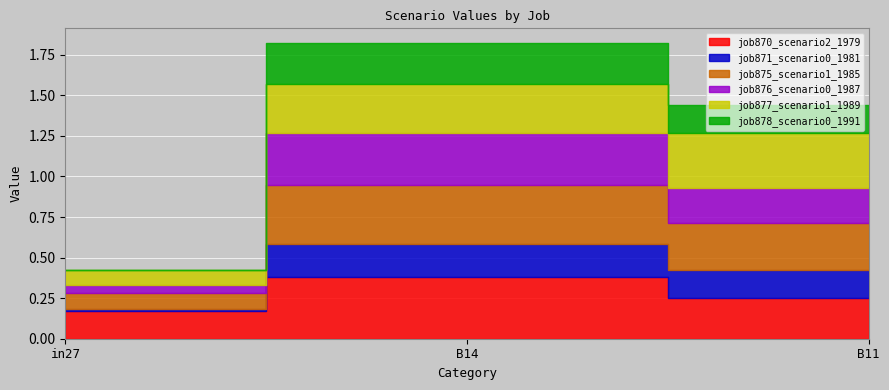

What is the spread (max minus min) of values at B14?

0.2